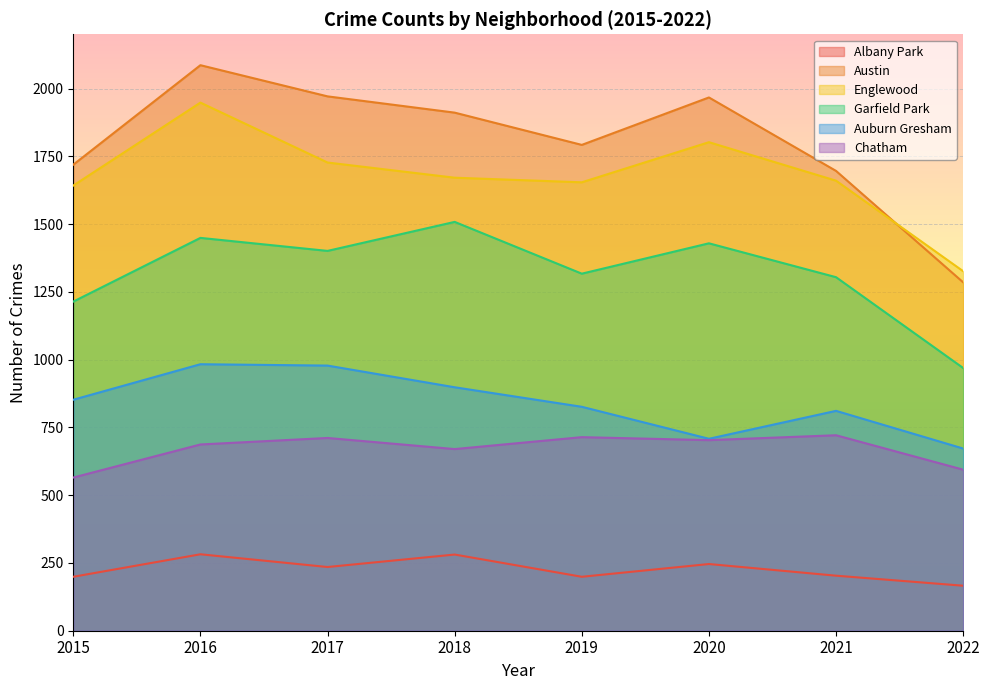

How many lines are shown in the chart?

6